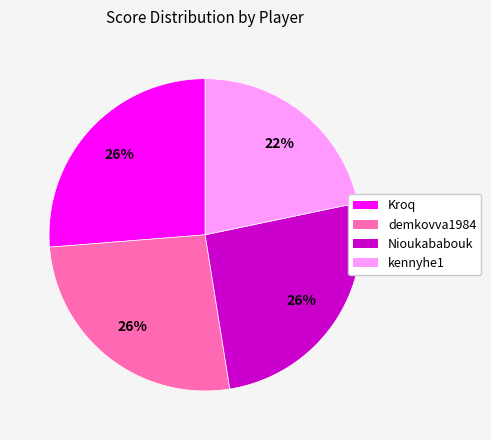

True or false: demkovva1984 accounts for 40% of the total.

False